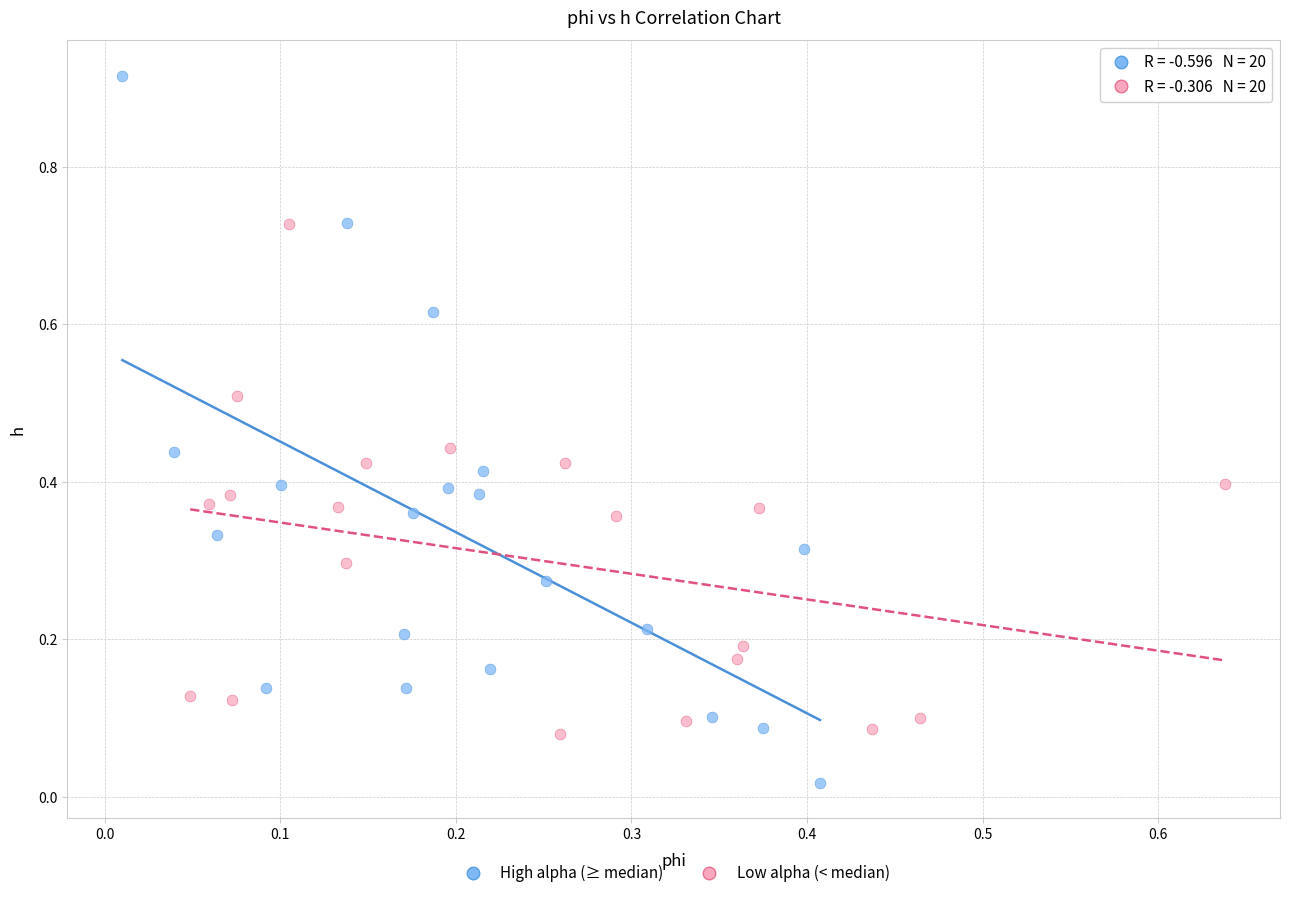

Which series reaches the minimum Y coordinate?

High alpha (≥ median)